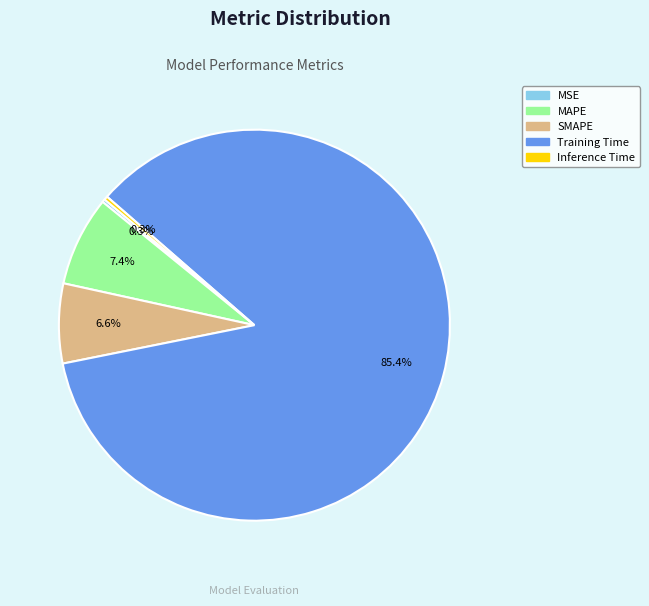

What percentage do Inference Time and SMAPE together represent?

6.9%